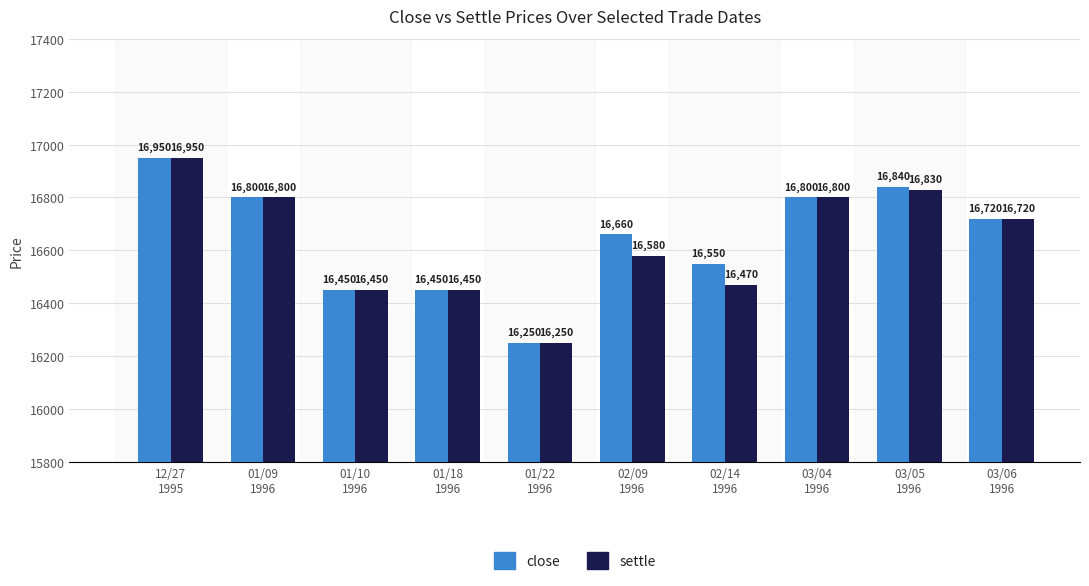

What is the average value of the close series?

16647